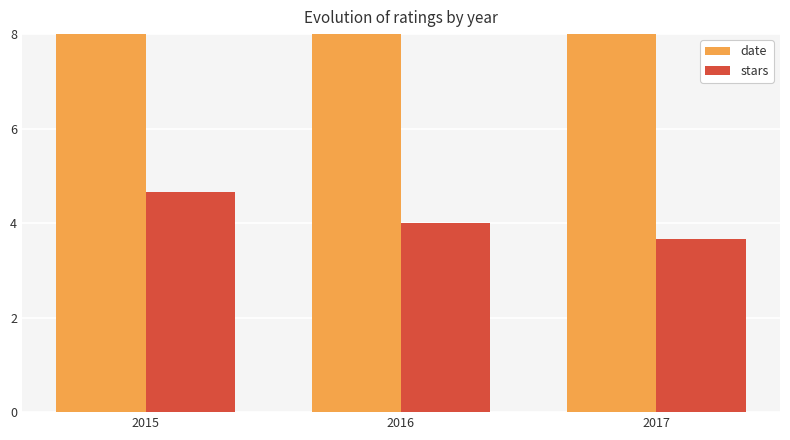

True or false: date has a value of 2016.0 at 2016.

True